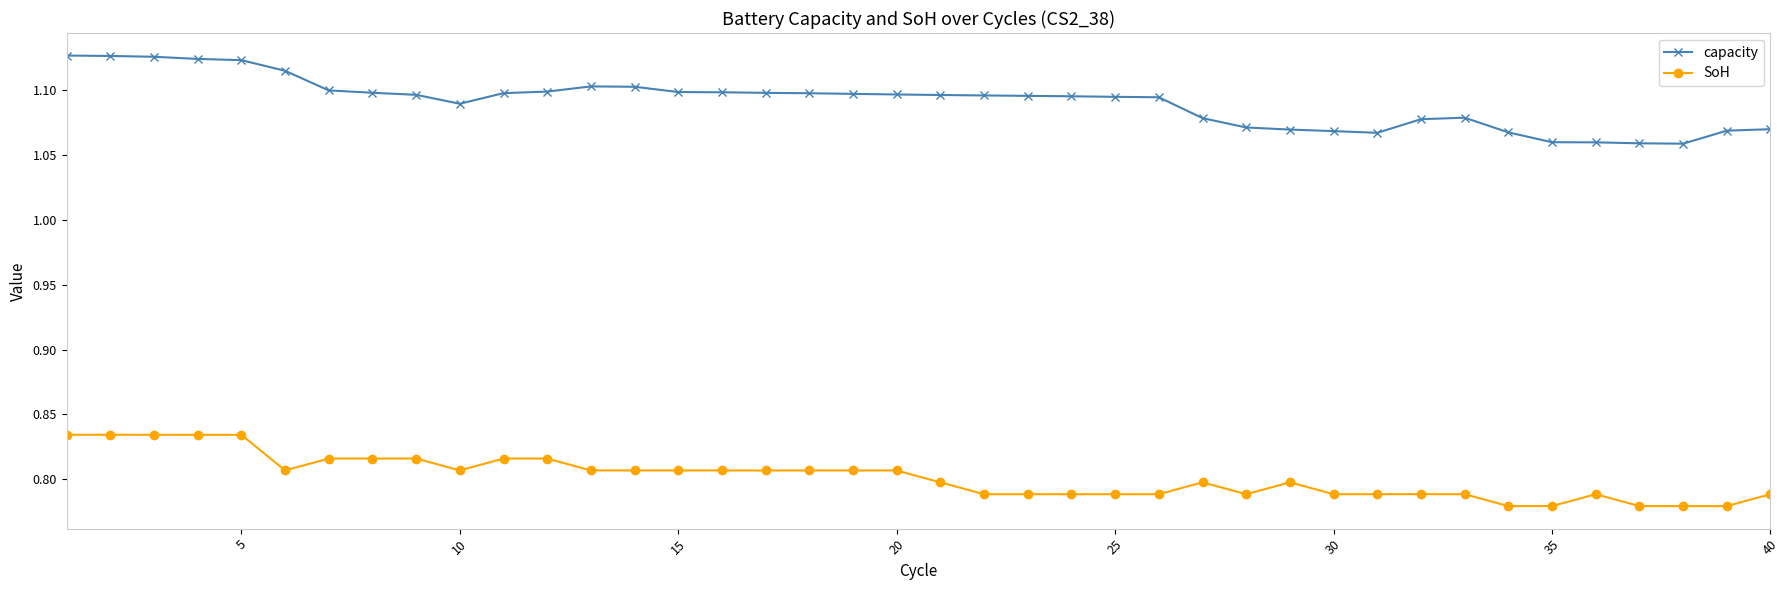

How many capacity values are between 1 and 2?

40